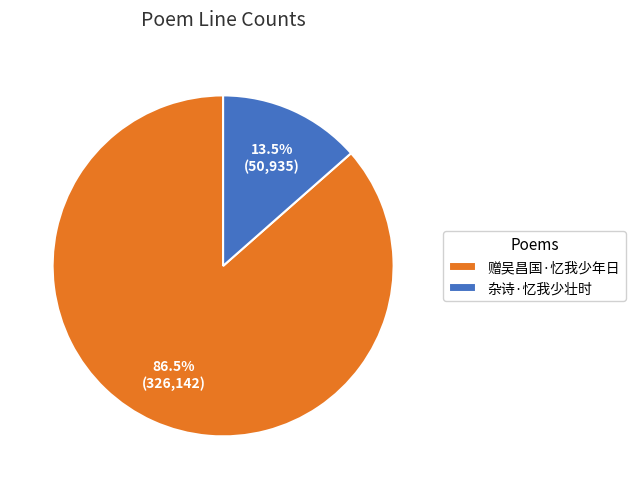

Which slice is the largest?

赠吴昌国·忆我少年日